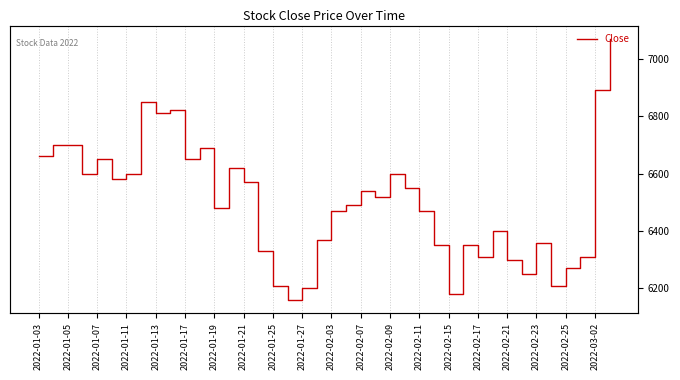

What is the sum of all values?

260140